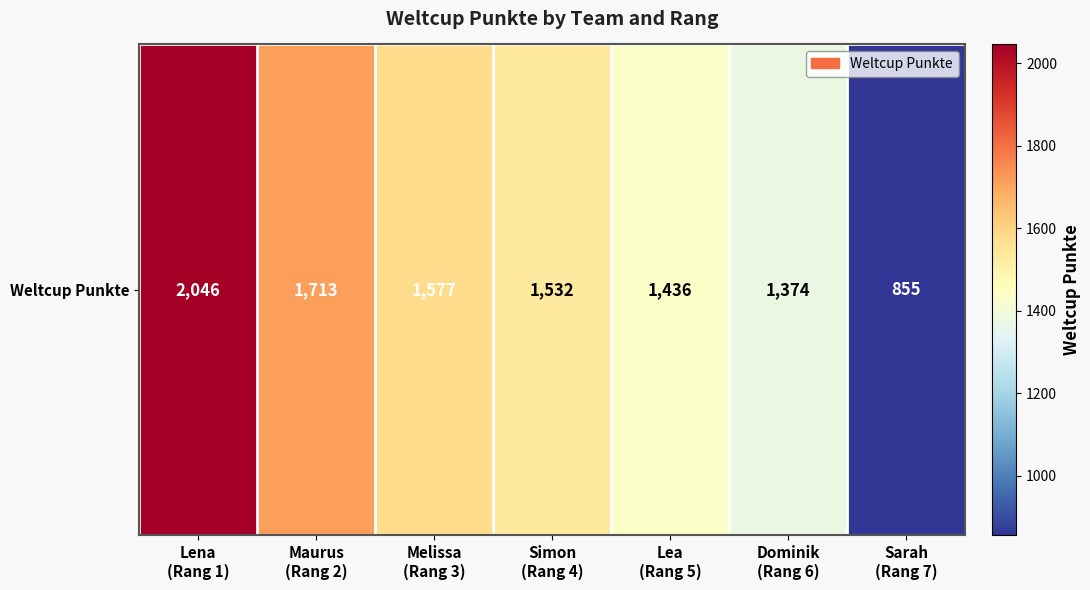

What is the average value?

1505